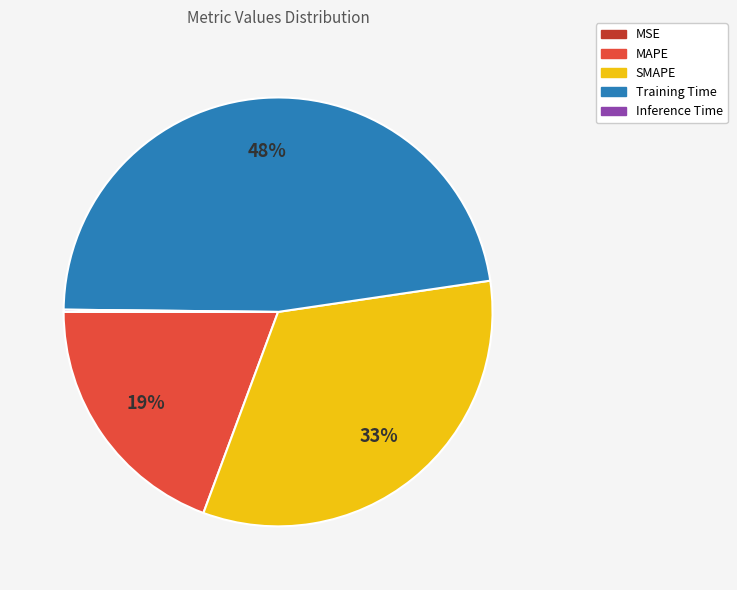

To the nearest percent, what is the difference between the Training Time and SMAPE slice percentages?

15%